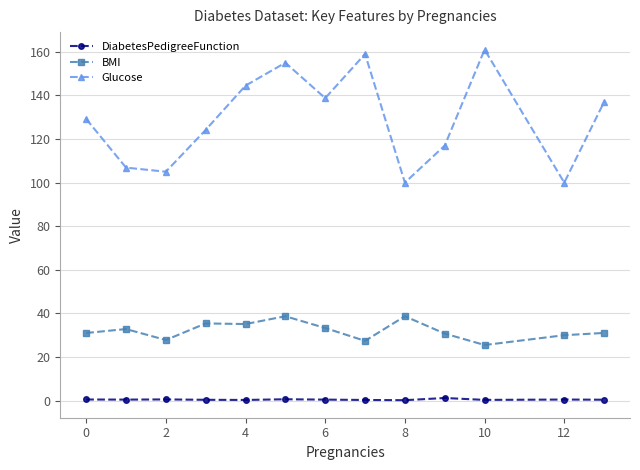

What are all the series names shown in the legend?

DiabetesPedigreeFunction, BMI, Glucose